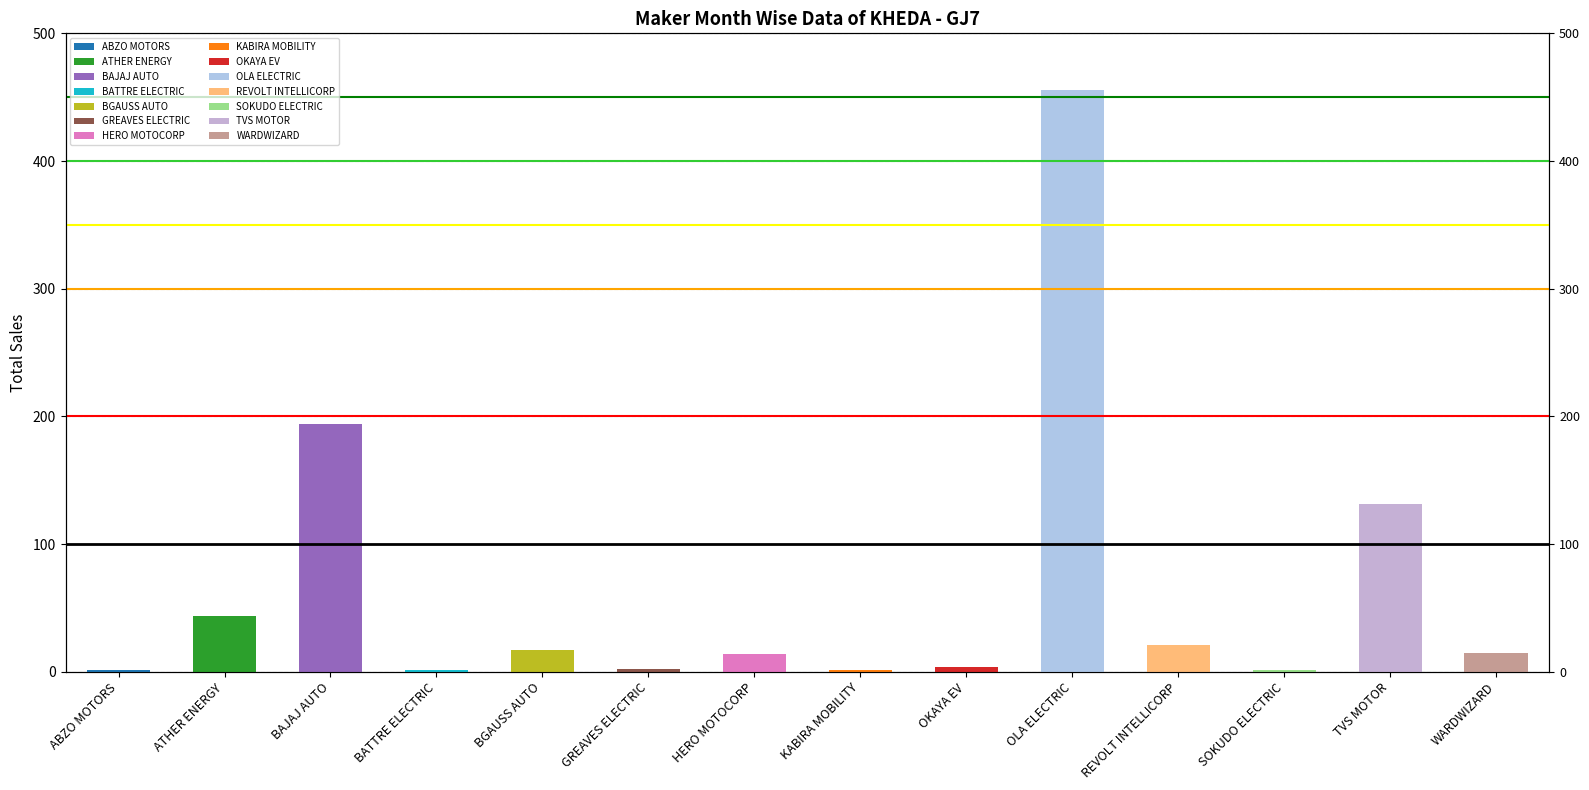

What is the value of the 9th bar from the left?

4